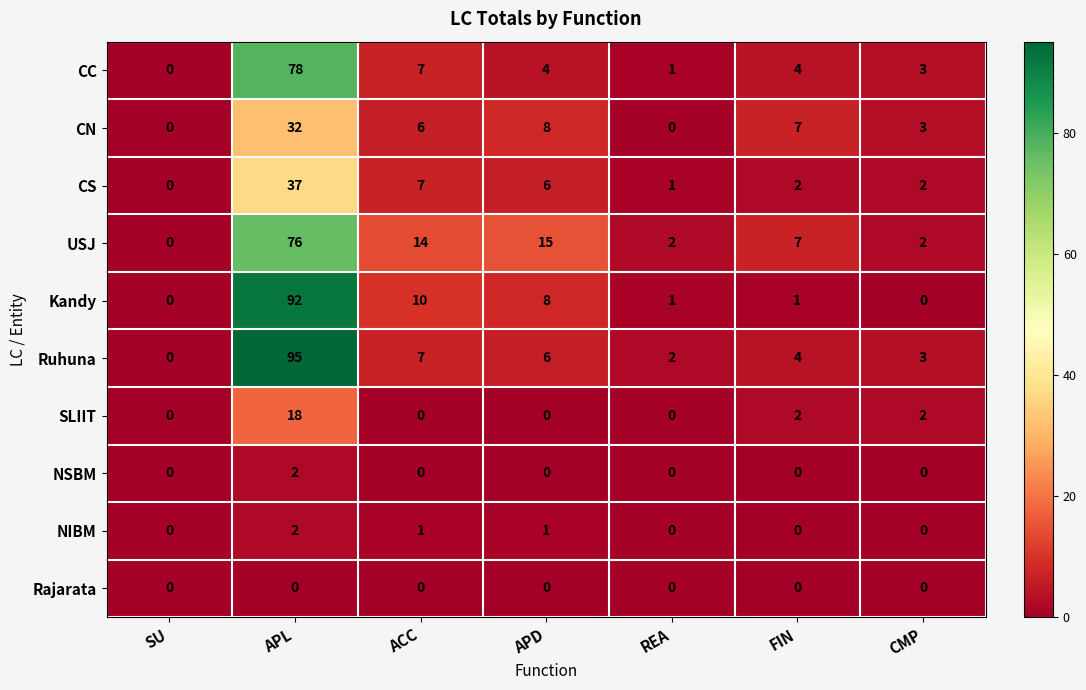

What is the spread (max minus min) of values at FIN?

7